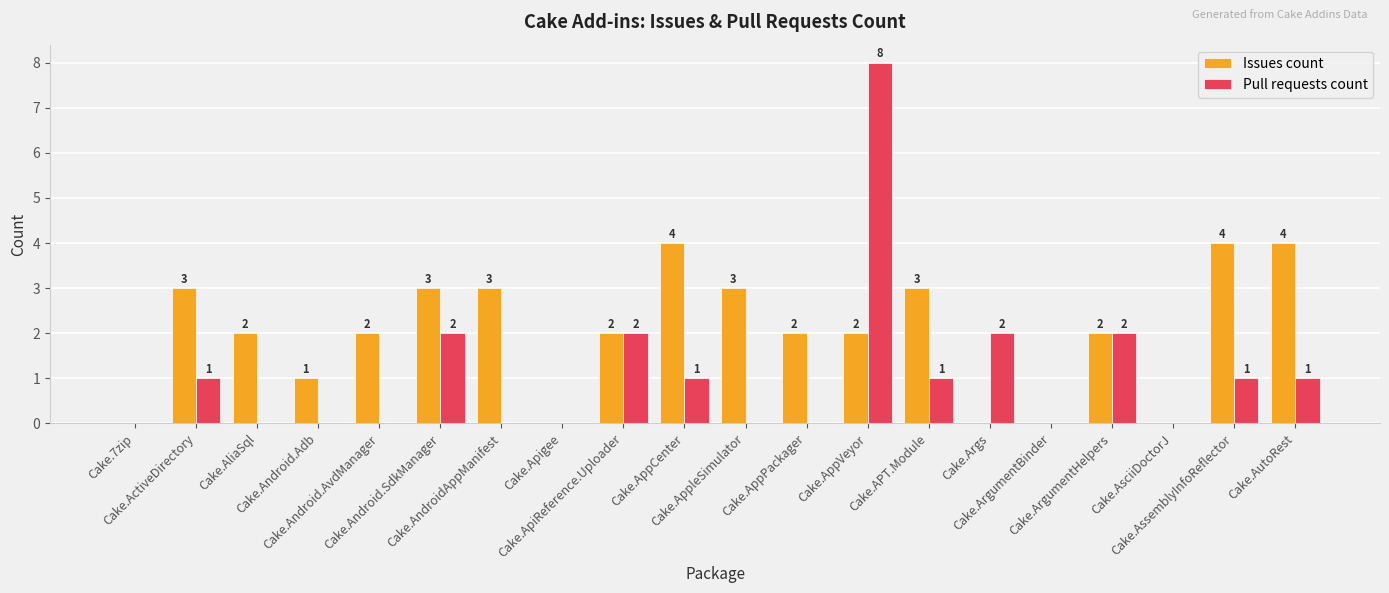

What is the sum of all Pull requests count values?

21